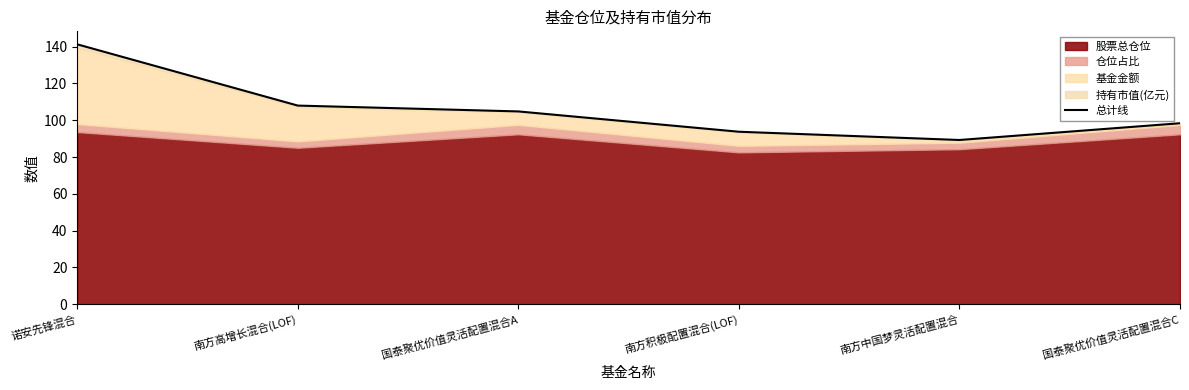

What is the label of the 4th point from the right?

国泰聚优价值灵活配置混合A